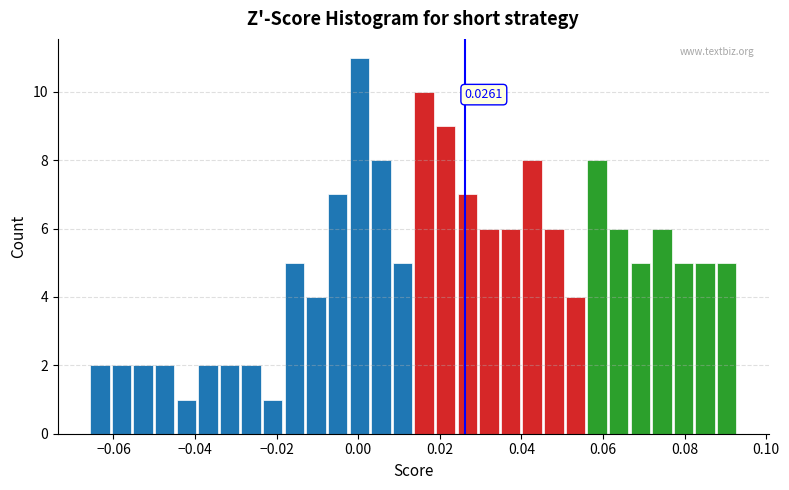

Read against the x-axis, roughly where is the centre of the tallest bar?

0.000